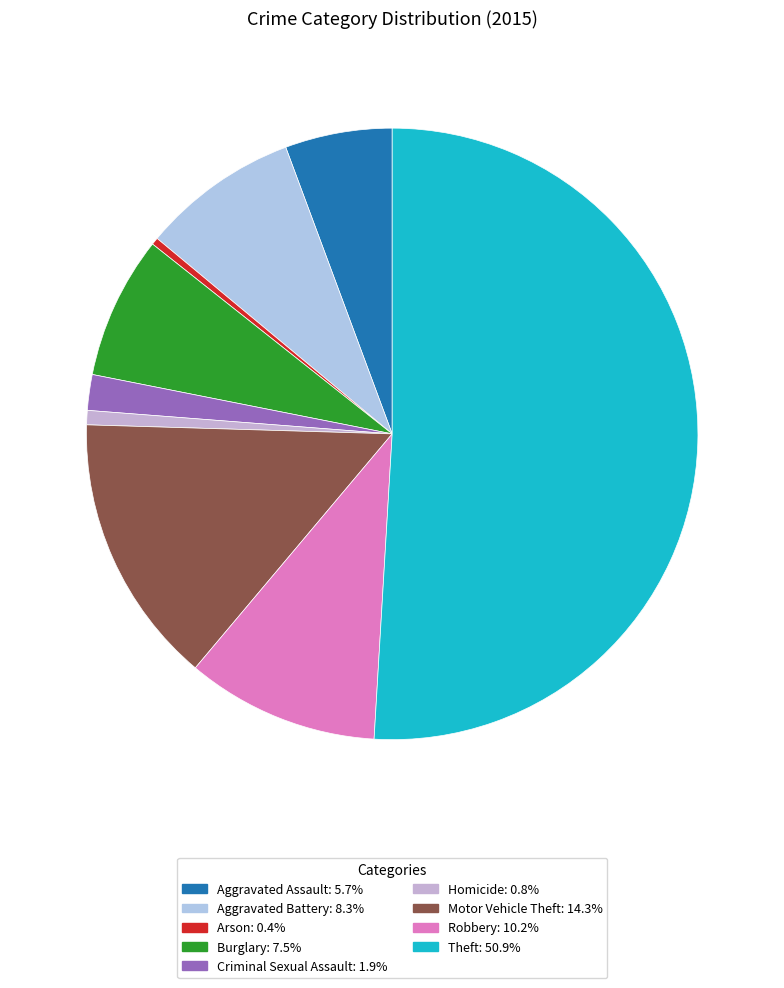

Combined, do Aggravated Battery and Robbery account for over 50%?

No